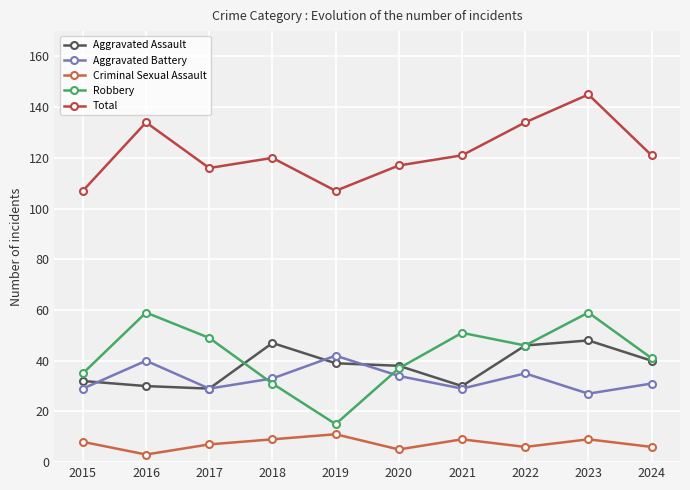

At which label is Aggravated Battery closest to 34?

2020